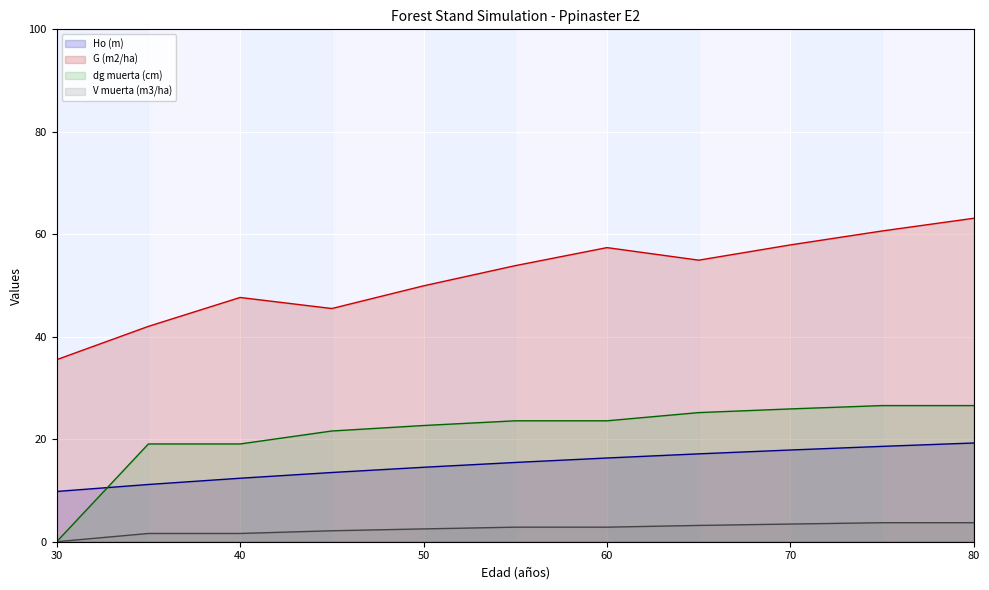

Count the number of data series in this chart.

4